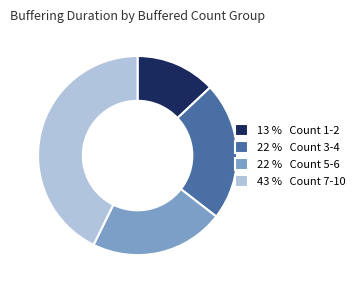

Rank the categories by value from lowest to highest.

13 % Count 1-2, 22 % Count 5-6, 22 % Count 3-4, 43 % Count 7-10